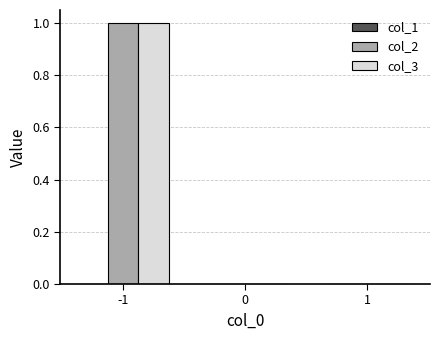

Is it true that col_2 equals 0 at 1?

True